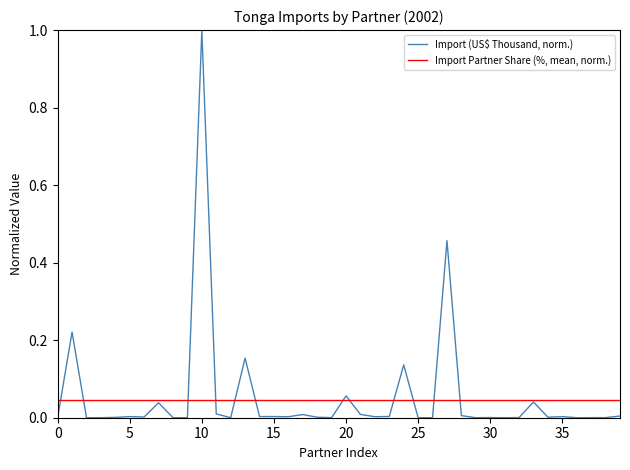

Does the chart display data point markers on the line(s)?

No